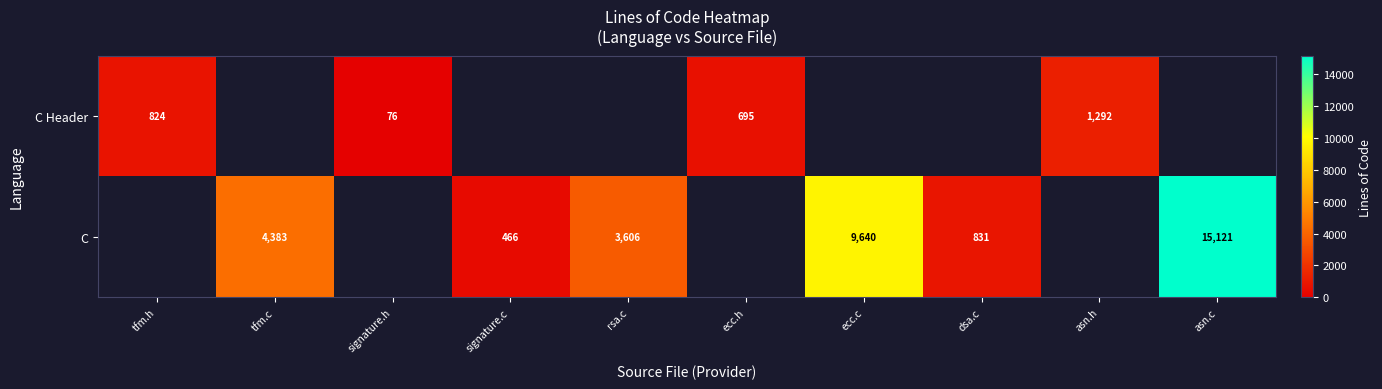

True or false: C Header has a value of 695 at ecc.h.

True